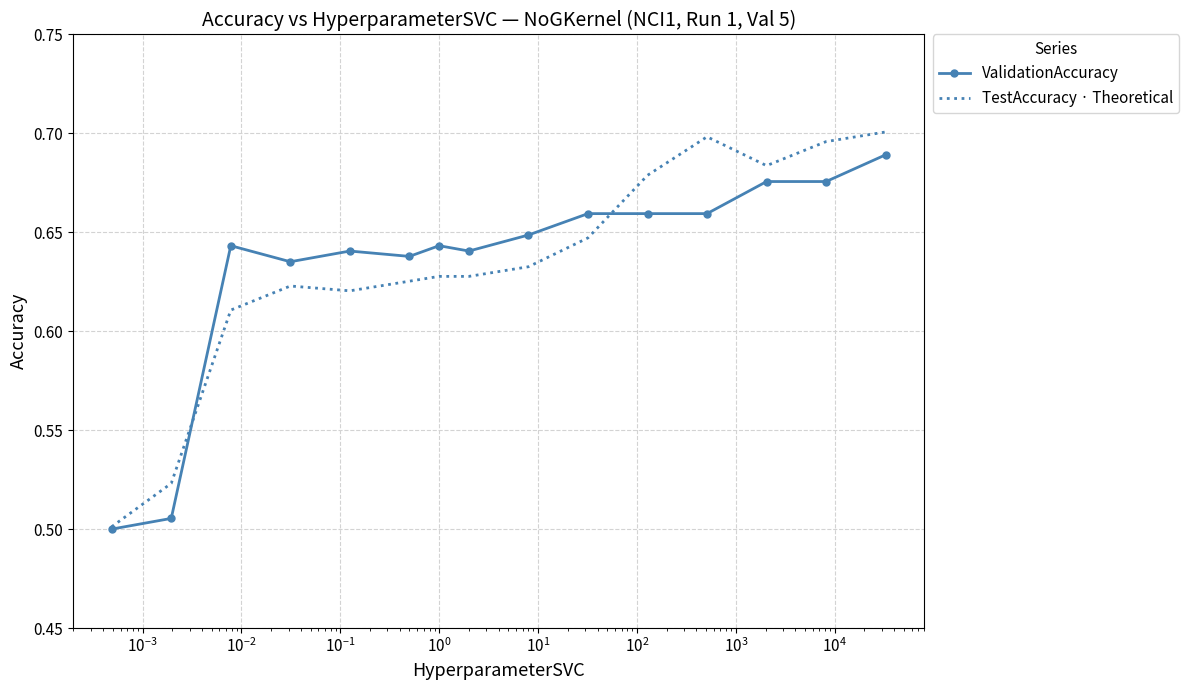

Which series has the largest range (max minus min)?

TestAccuracy · Theoretical